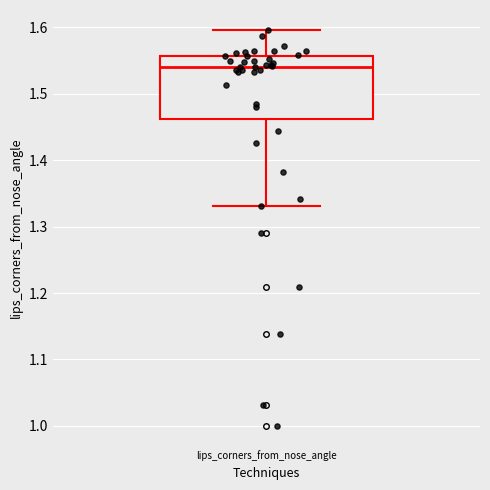

Read this box plot against the y-axis: the position of the median line, the range covered by the box, and the ends of both whiskers. The values are not printed on the chart, so give them approximately, as read against the axis.

median 1.54, box 1.46 to 1.56, whiskers 1.33 to 1.60